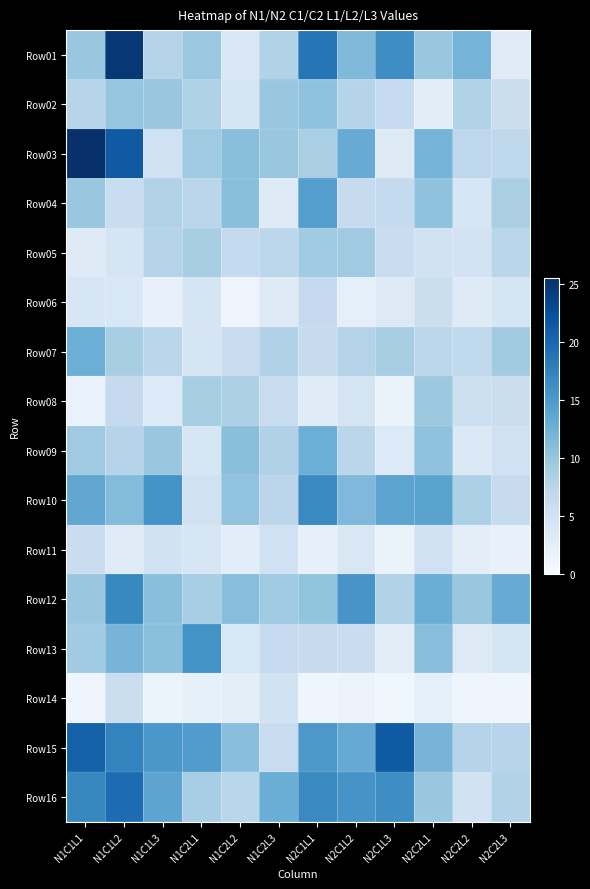

Between N1C1L1 and N2C2L2, which is larger?

N2C2L2